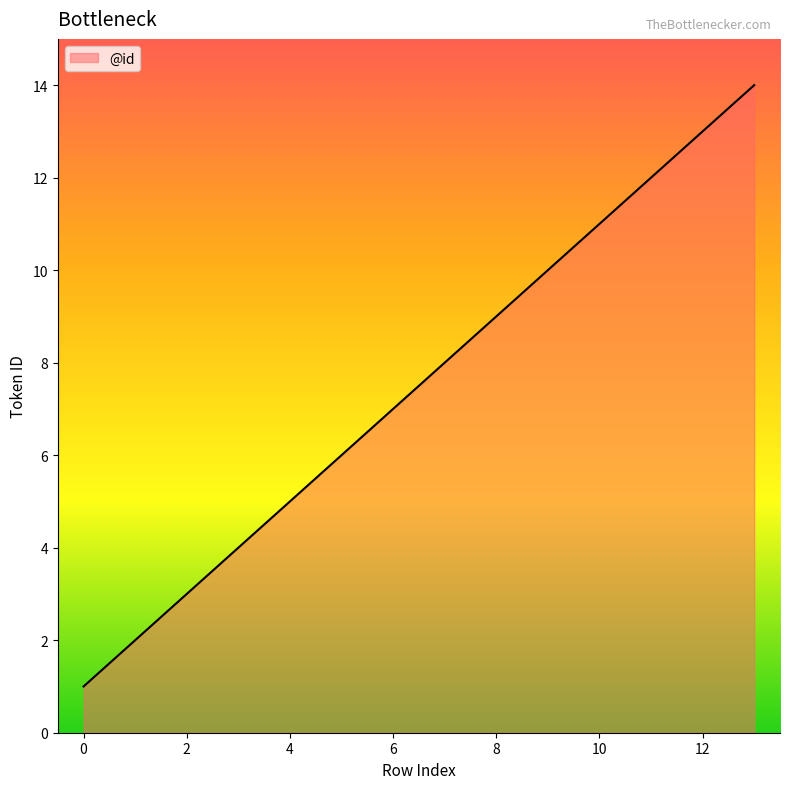

What is the maximum value shown in the chart?

14